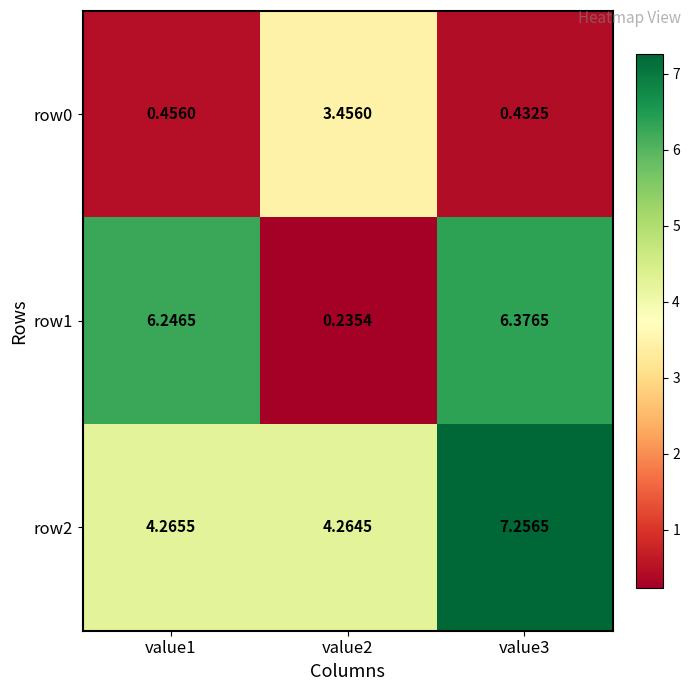

Rank the series at value3 from lowest to highest value.

row0, row1, row2